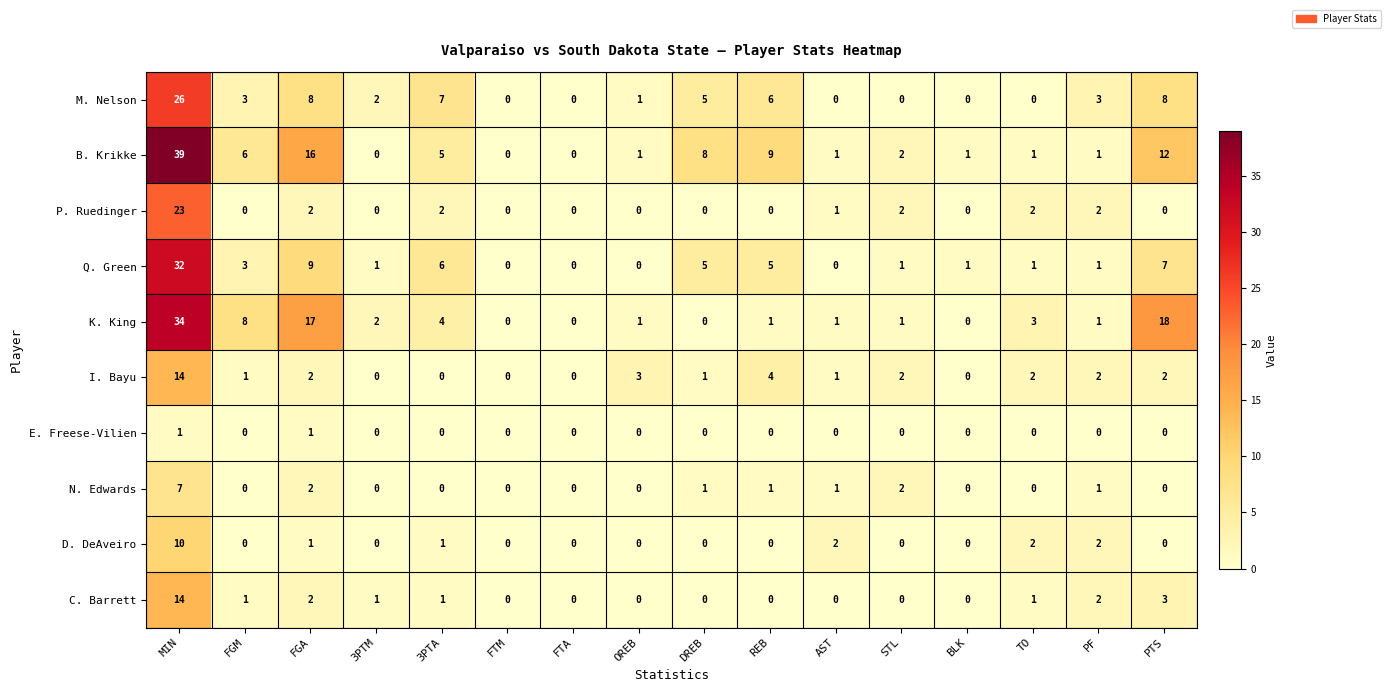

What is the difference between the maximum and minimum values in the P. Ruedinger series?

23